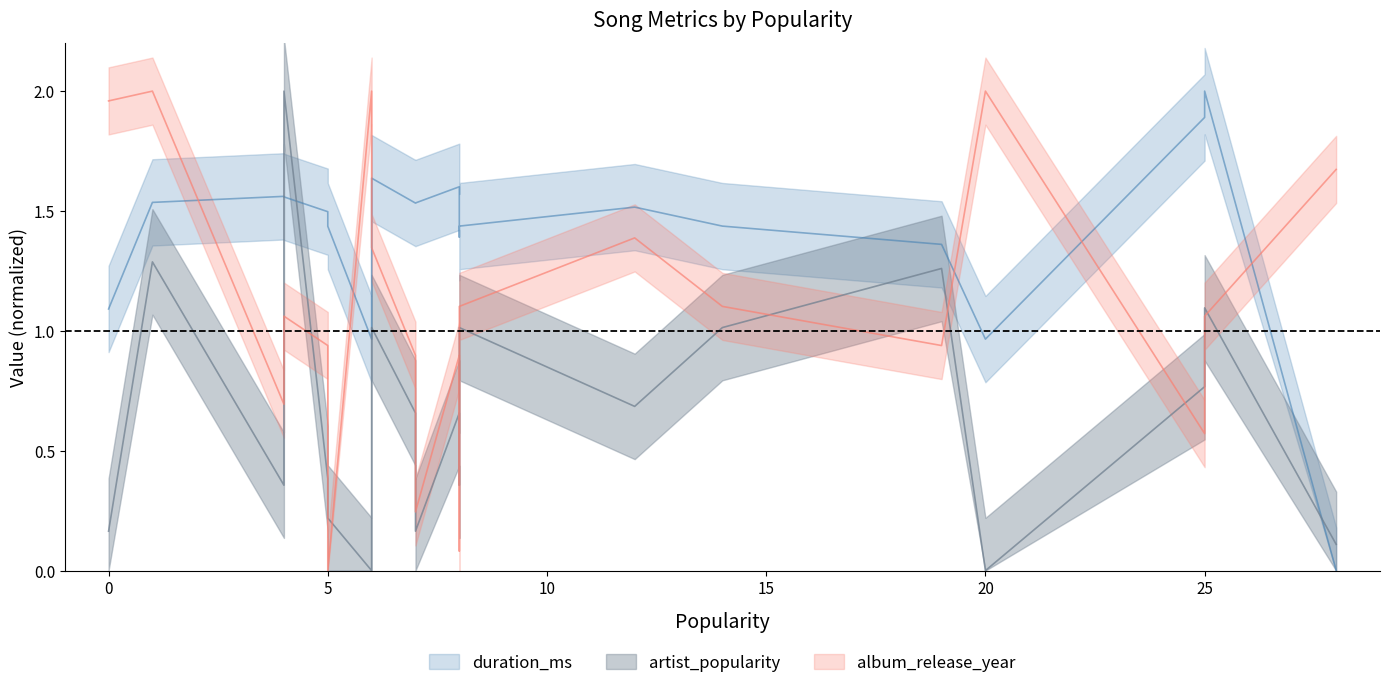

How many interior local valleys does the duration_ms series have?

4